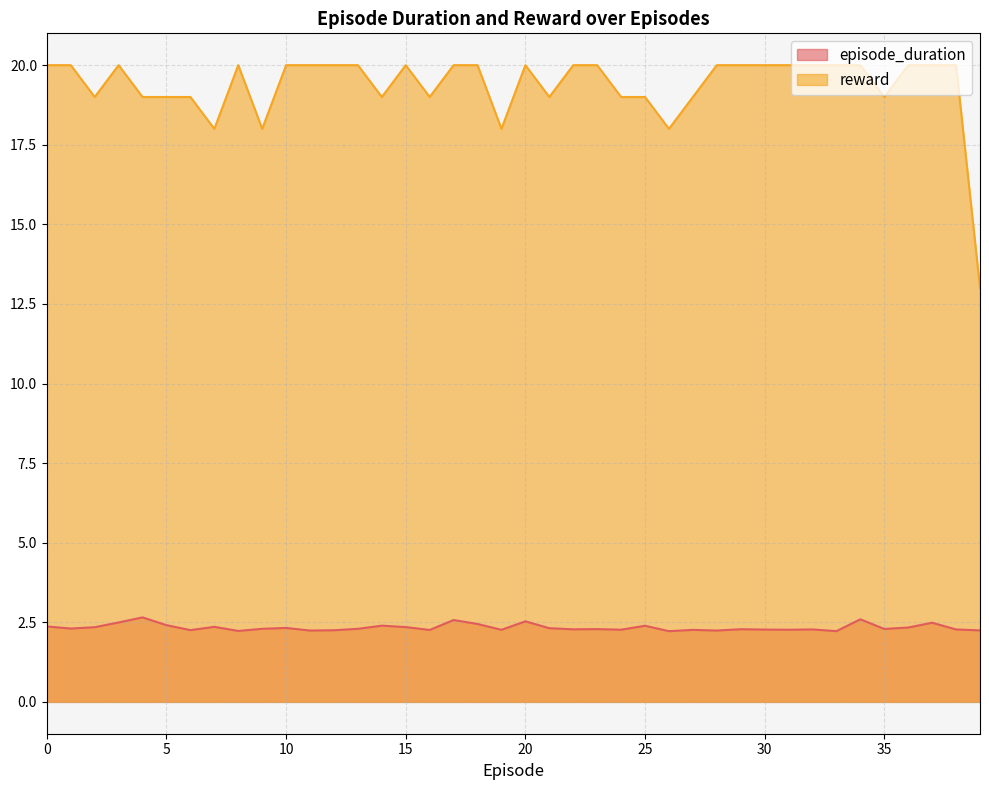

Is it true that episode_duration equals 3.7 at 30?

False